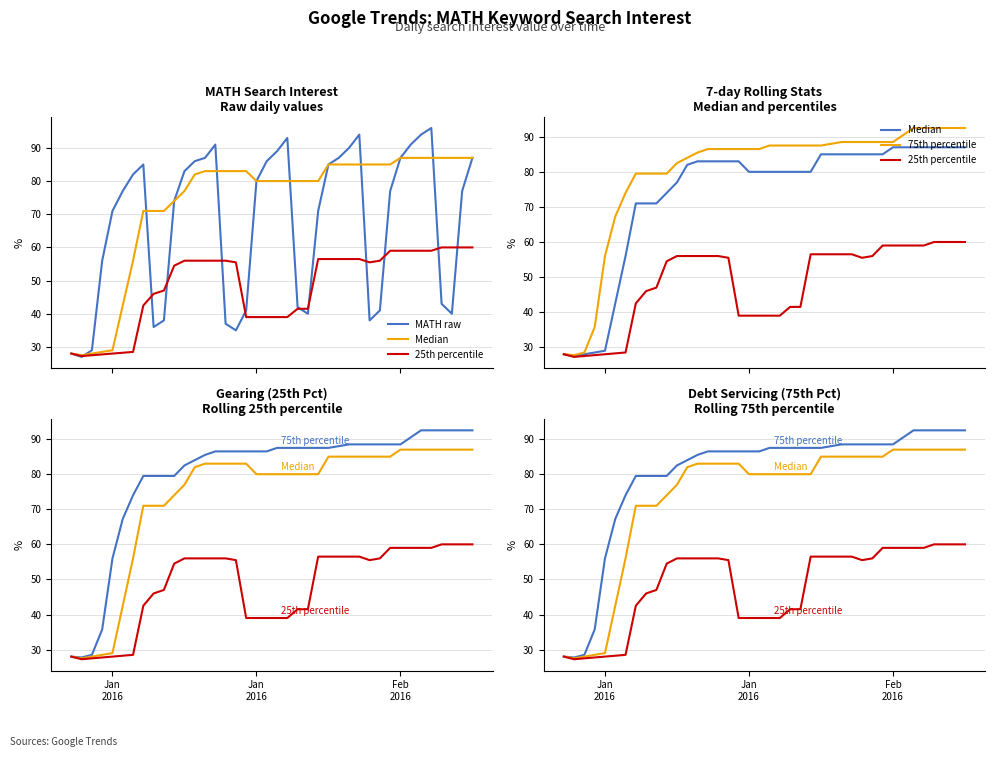

Which series has the largest total across all categories?

75th percentile